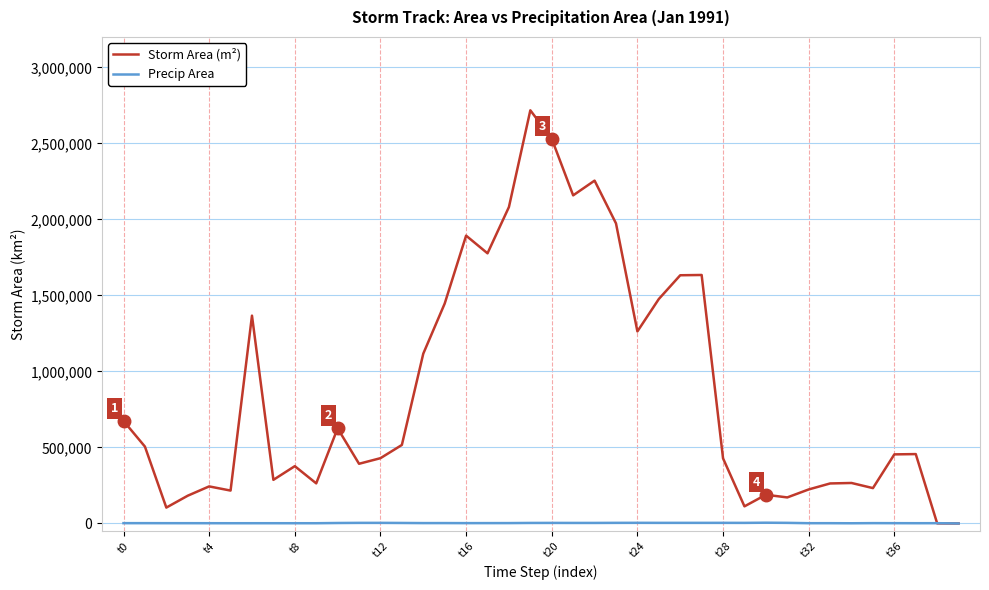

In Precip Area, how many points are higher than both neighbors (excluding endpoints)?

12